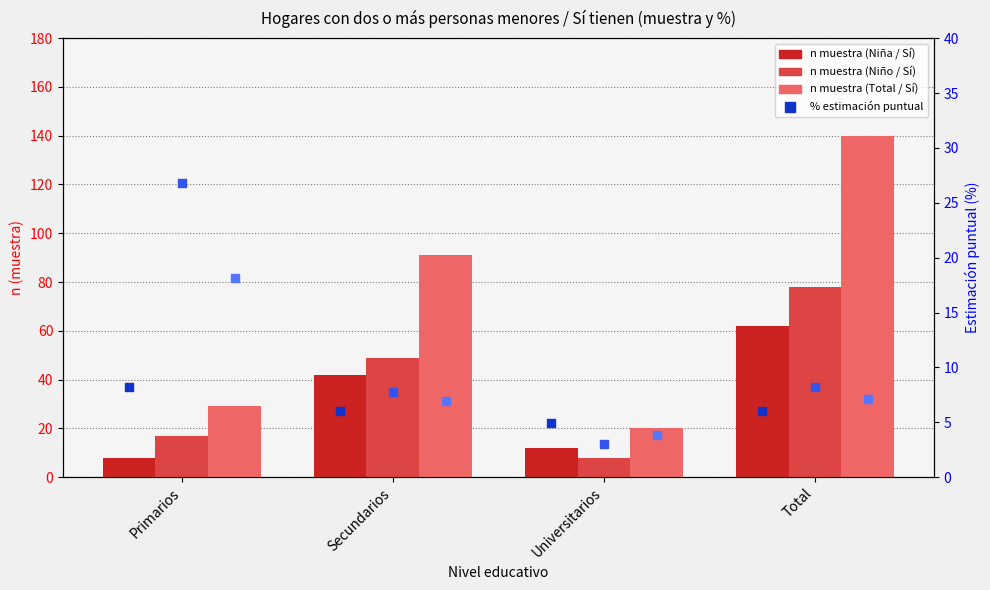

Is the value of Niña - Sí (%) at Primarios greater than the value of Niño - Sí (n muestra) at Total?

No